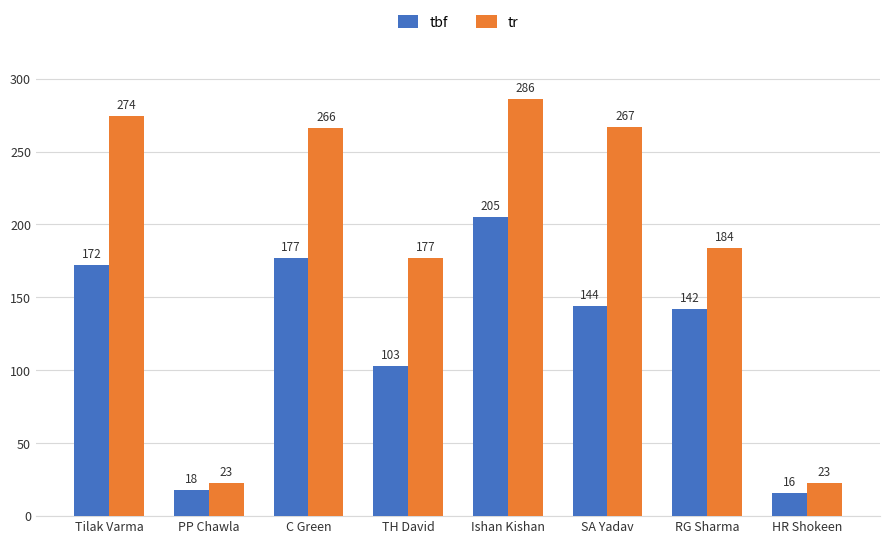

What is the difference between the maximum and minimum values in the tr series?

263